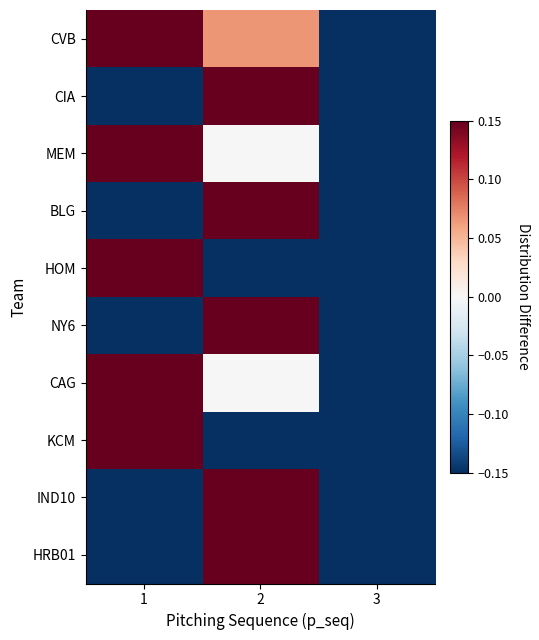

Count the number of categories in the chart.

3